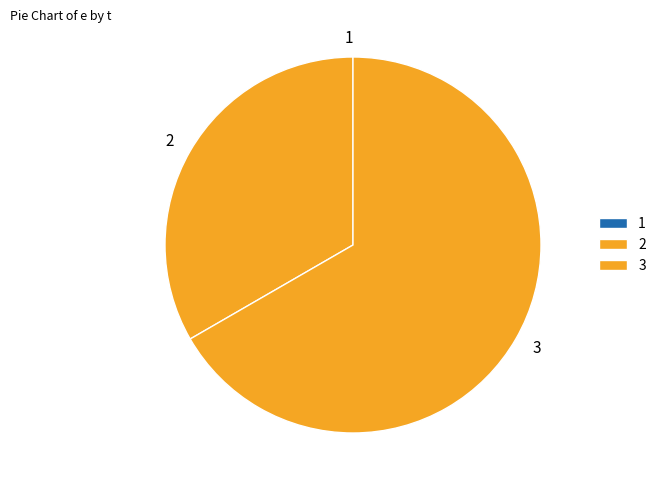

Between 2 and 3, which is larger?

3